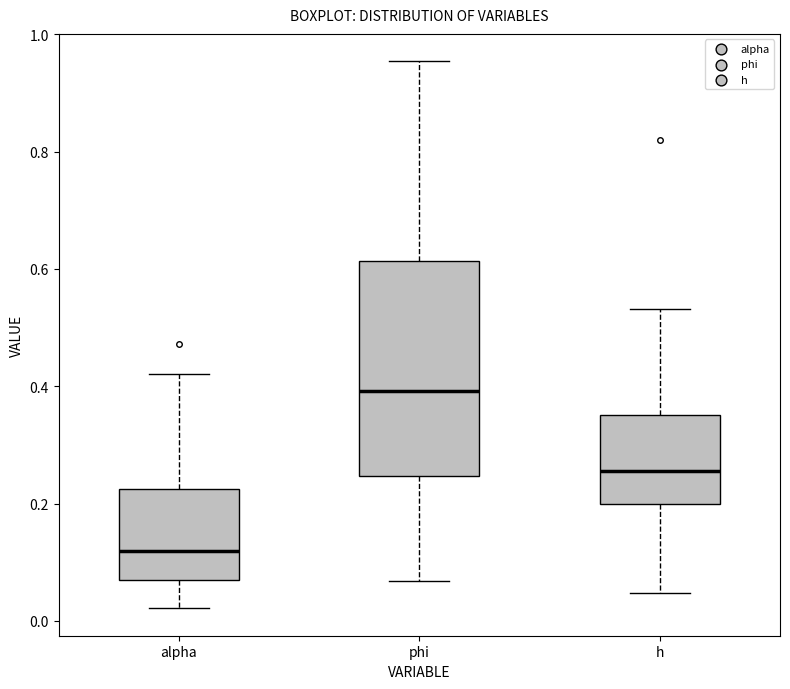

Where is the lower edge of the box for phi on the y-axis? The values are not printed on the chart, so give them approximately, as read against the axis.

0.24